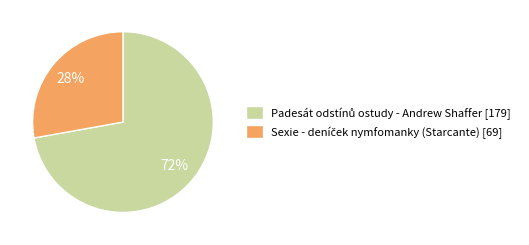

Is there any slice that represents more than half of the pie?

Yes